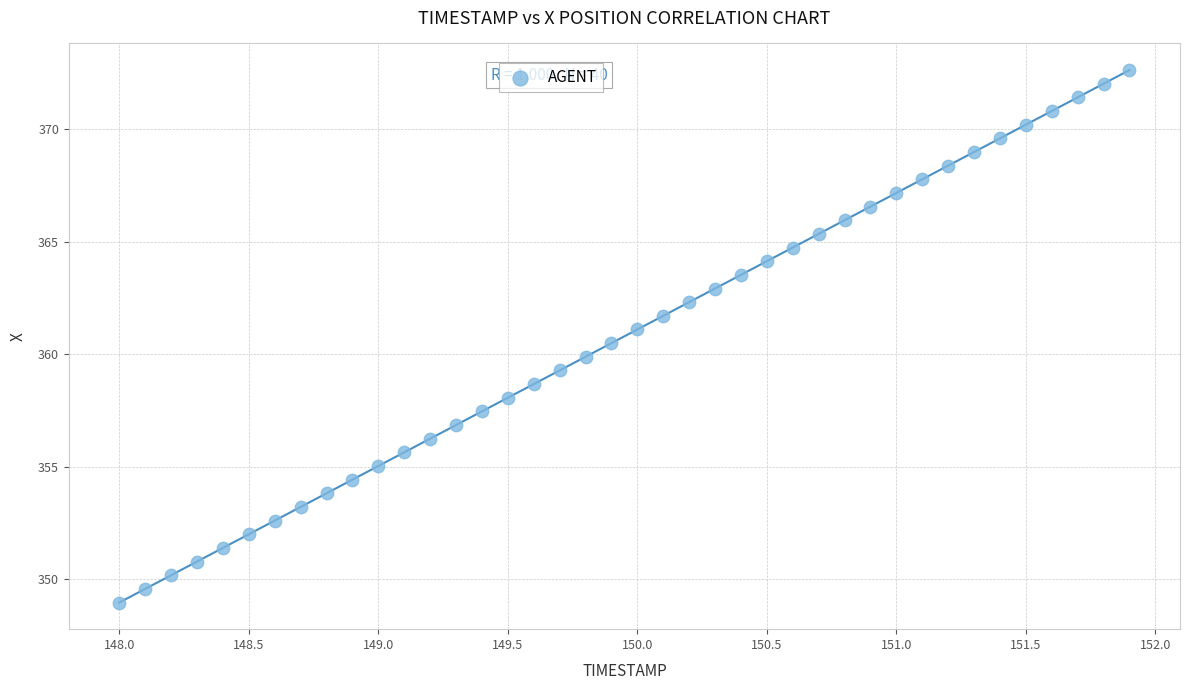

What is the range of X values (max minus min)?

3.9